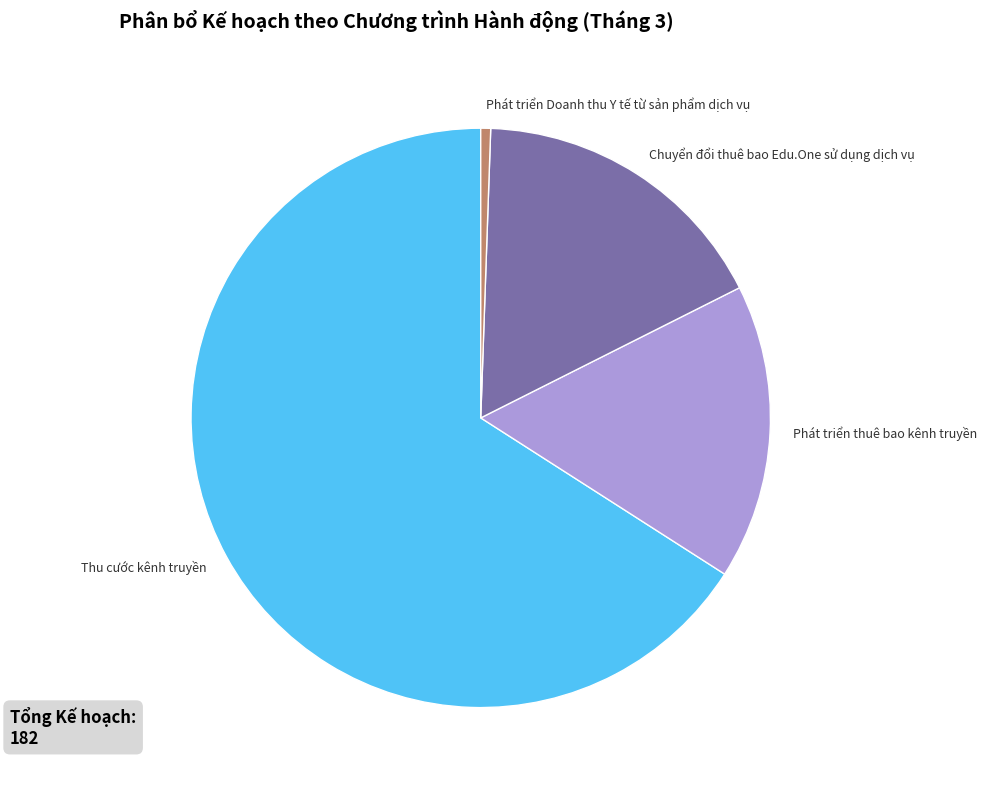

Combined, do Phát triển Doanh thu Y tế từ sản phẩm dịch vụ and Phát triển thuê bao kênh truyền account for over 50%?

No